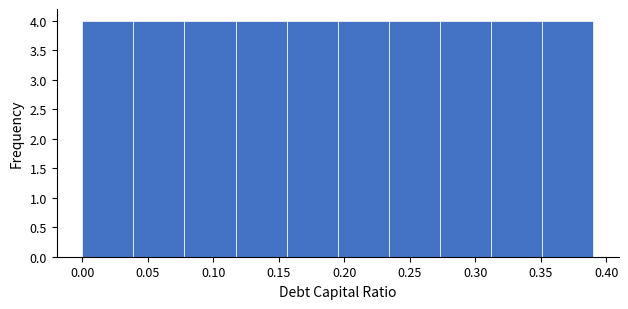

Reading left to right, list every bar in this chart as the range it spans on the x-axis followed by its height. Neither the bar edges nor the heights are printed on the chart, so give them approximately, as read against the axes.

0.000 to 0.039: 4
0.039 to 0.078: 4
0.078 to 0.117: 4
0.117 to 0.156: 4
0.156 to 0.195: 4
0.195 to 0.234: 4
0.234 to 0.273: 4
0.273 to 0.312: 4
0.312 to 0.351: 4
0.351 to 0.390: 4